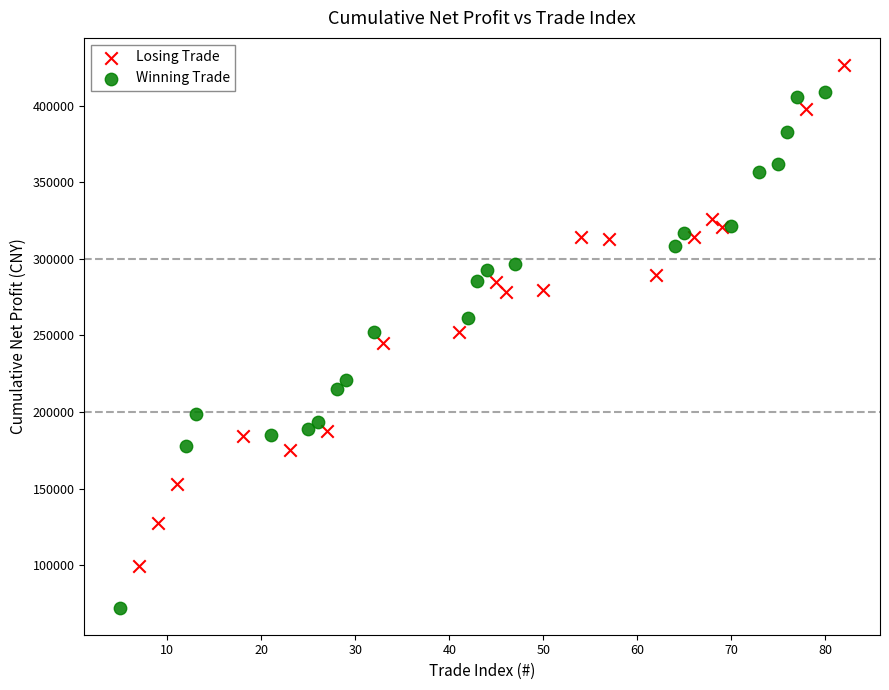

Which series contains the highest Y value?

Losing Trade